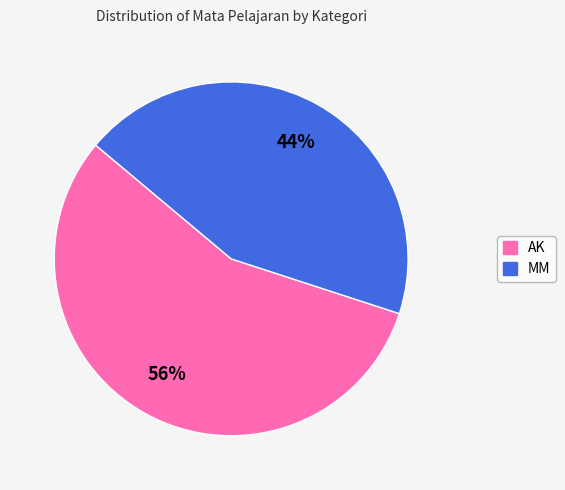

To the nearest percent, what is the difference between the largest and smallest slice percentages?

12%